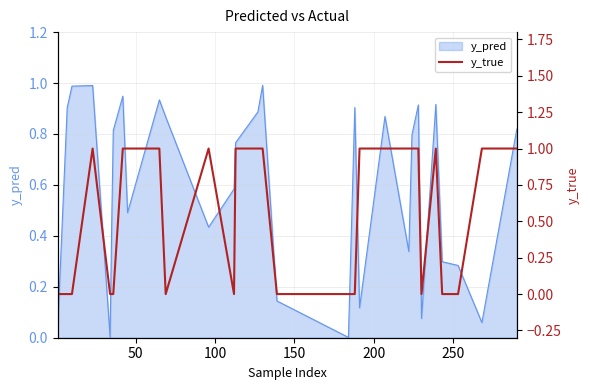

How many values are between 0 and 1?

30